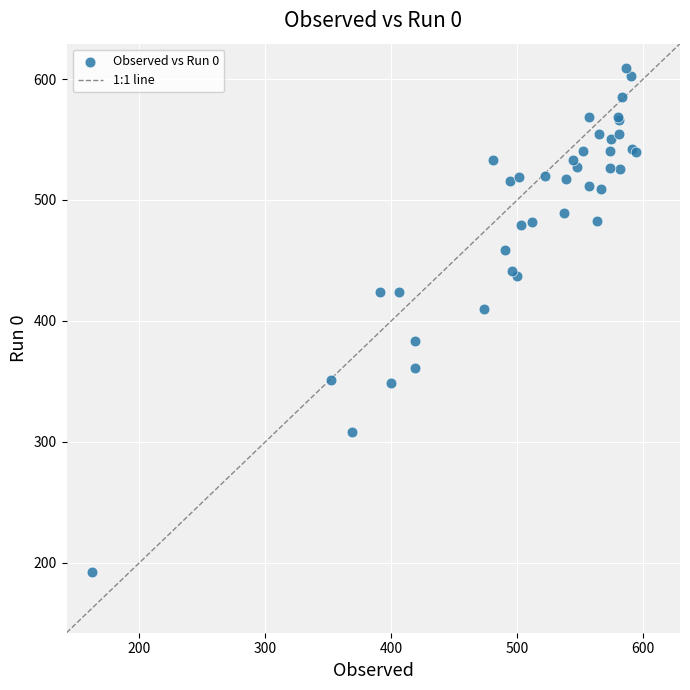

What Y value in the scatter plot is closest to 400?

409.7